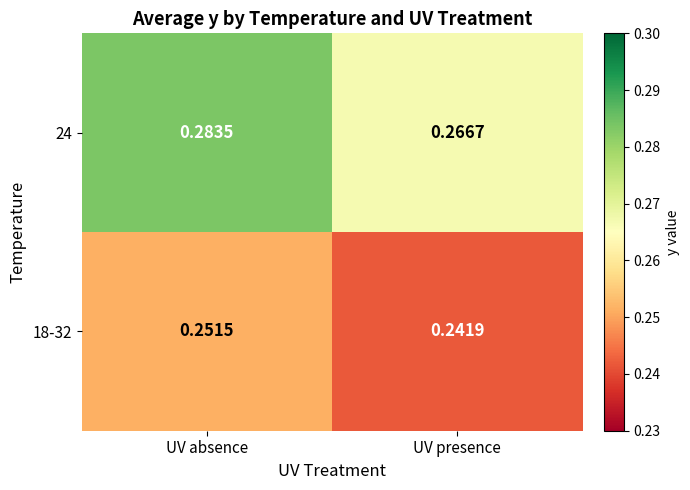

At which label is 18-32 closest to 0?

UV presence